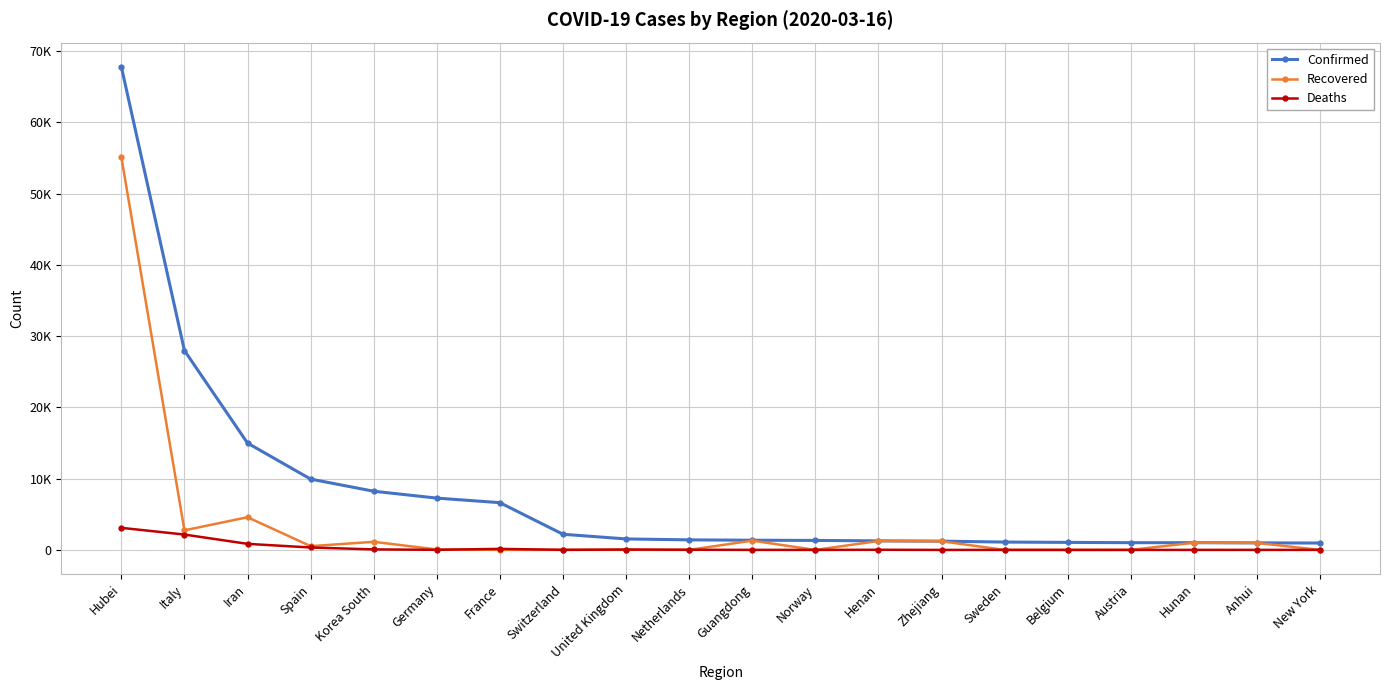

At which label does Confirmed reach its minimum?

New York